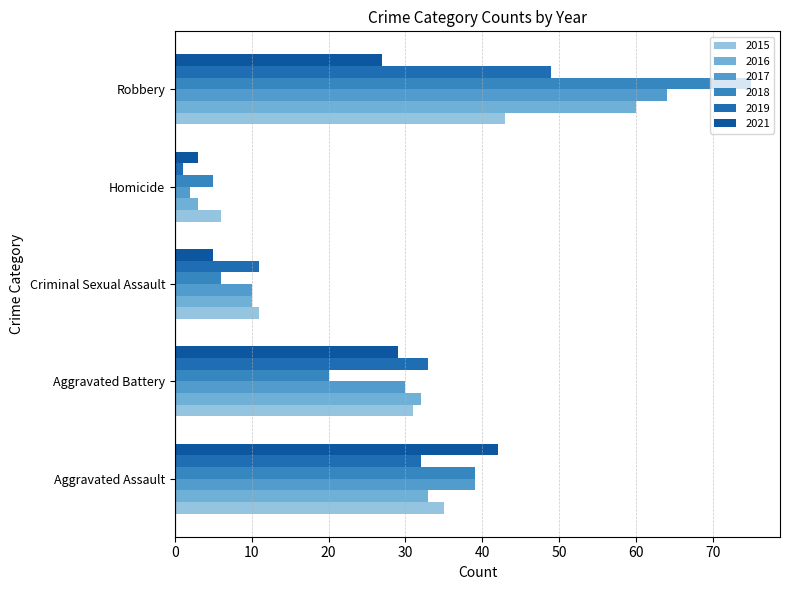

How many data points in 2017 are less than 30?

2